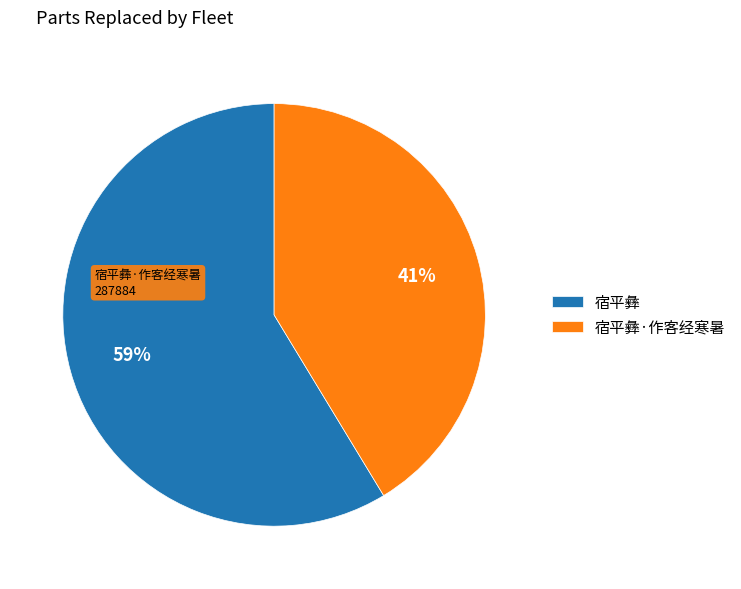

To the nearest percent, what portion does 宿平彝·作客经寒暑 represent?

41%